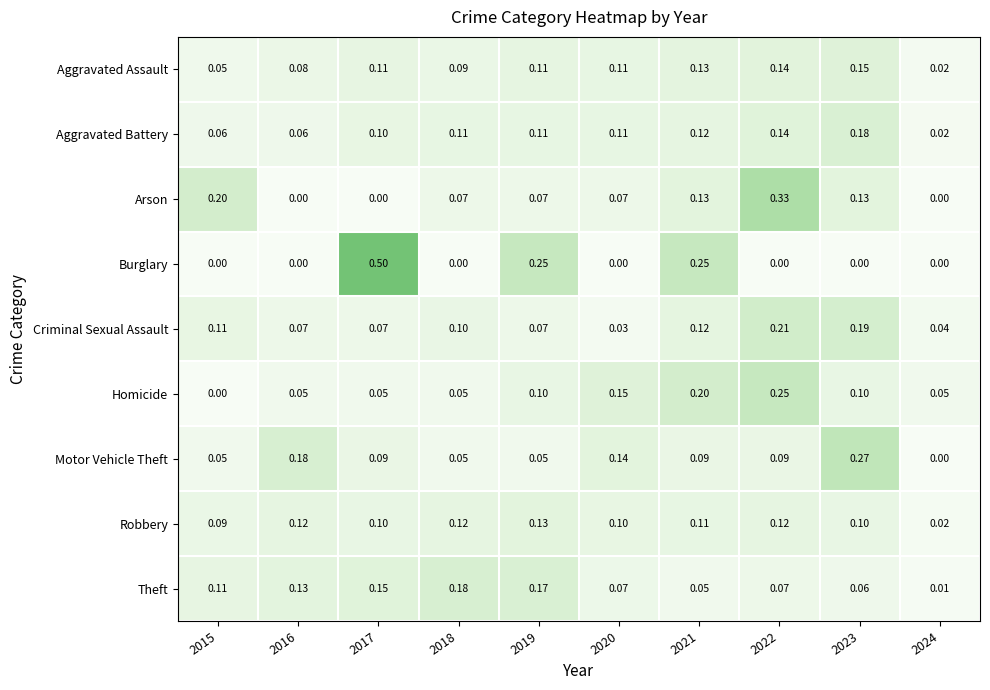

Between 2016 and 2019, which series saw the biggest shift?

Burglary